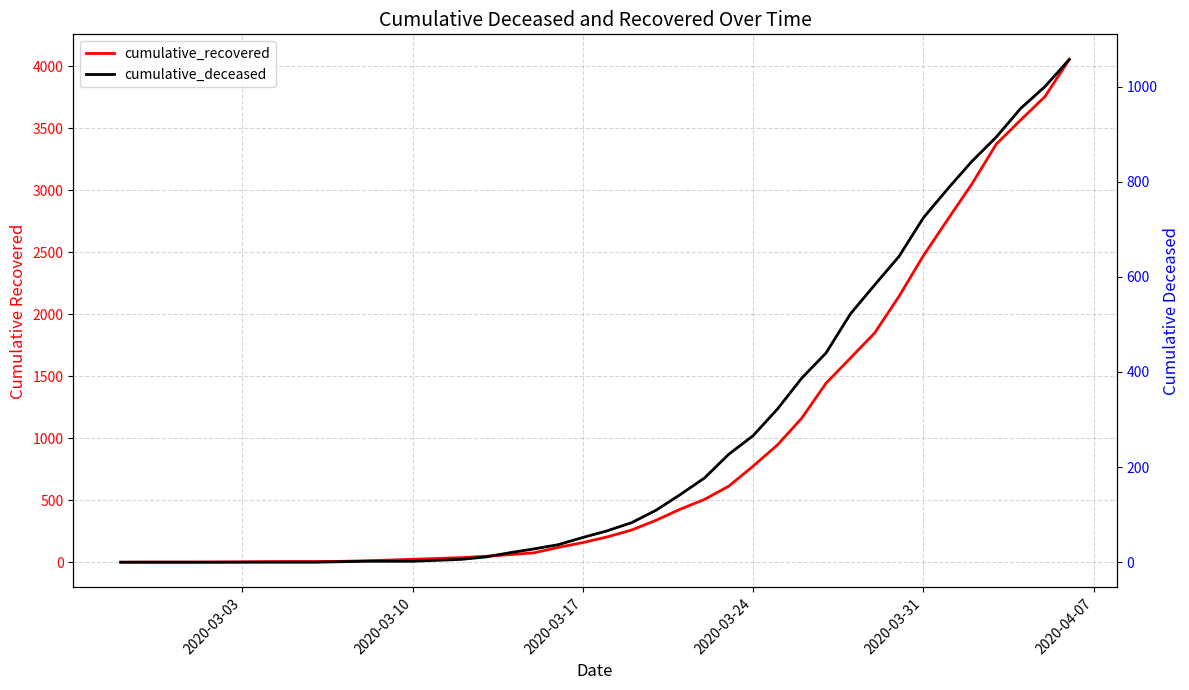

List the series in order of their peak value, highest first.

cumulative_recovered, cumulative_deceased